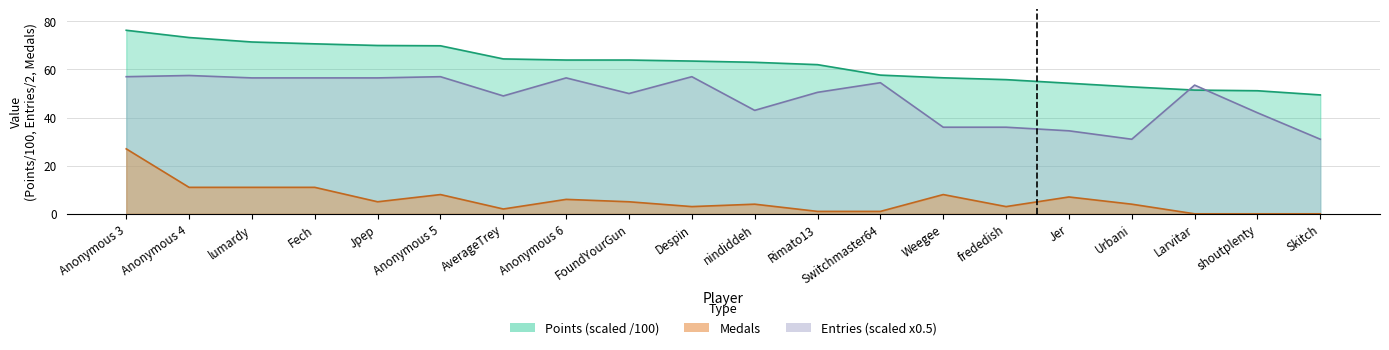

At which label does Entries reach its peak?

Anonymous 4